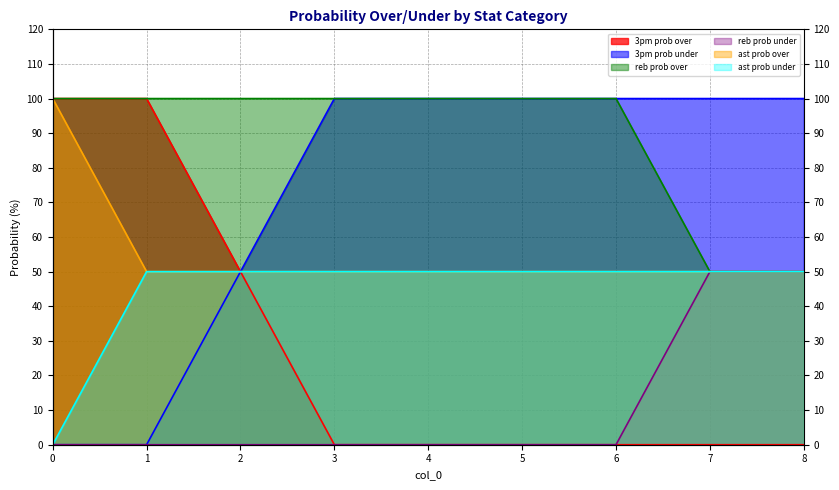

What is the value of the ast prob over point at the 9th from the left?

50